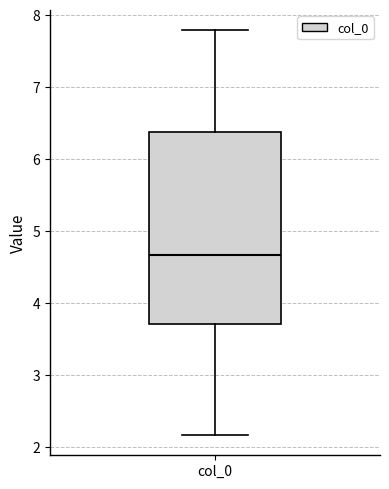

Where does the upper whisker of the box for col_0 end on the y-axis? The values are not printed on the chart, so give them approximately, as read against the axis.

7.8